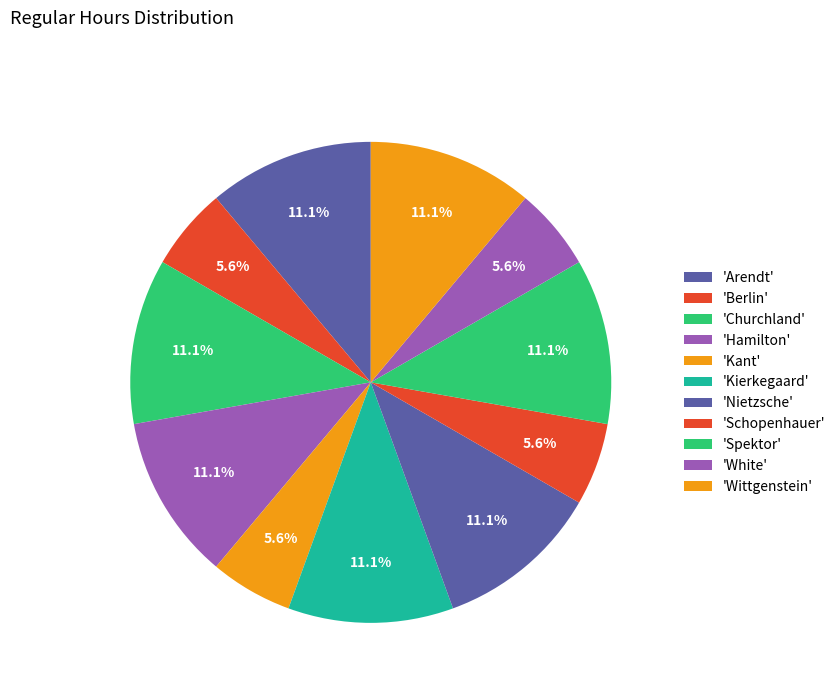

Count the number of slices in the pie.

11